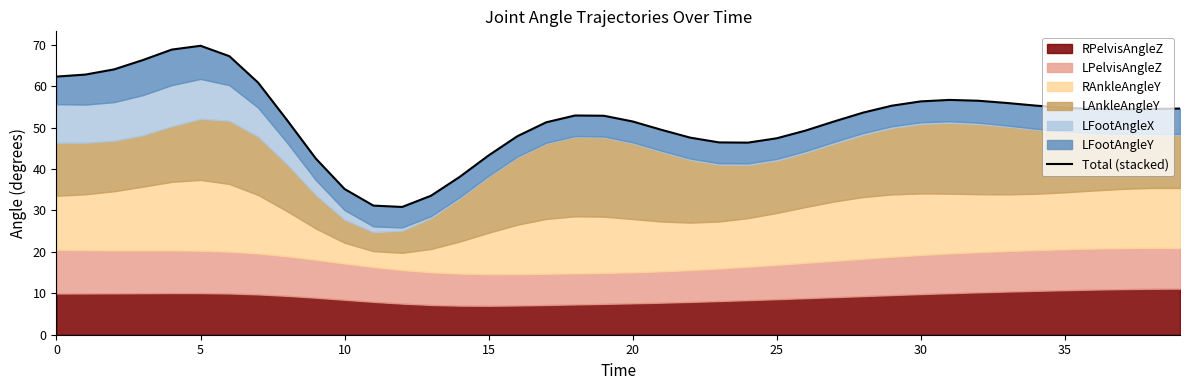

Which has a higher value, 35 or 31?

35